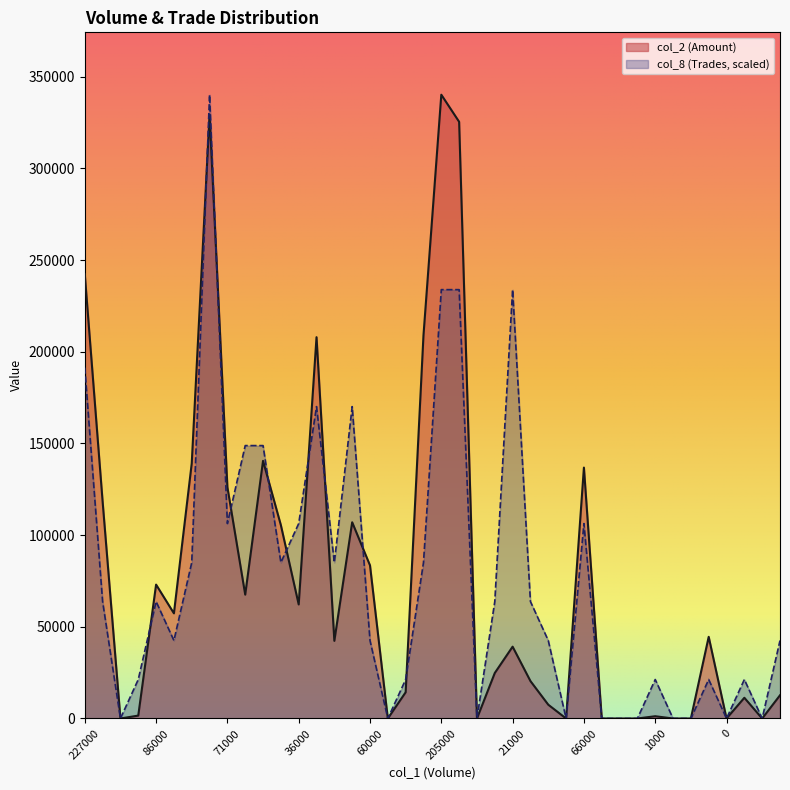

True or false: col_8 has a value of 148837.5 at 47000.

True